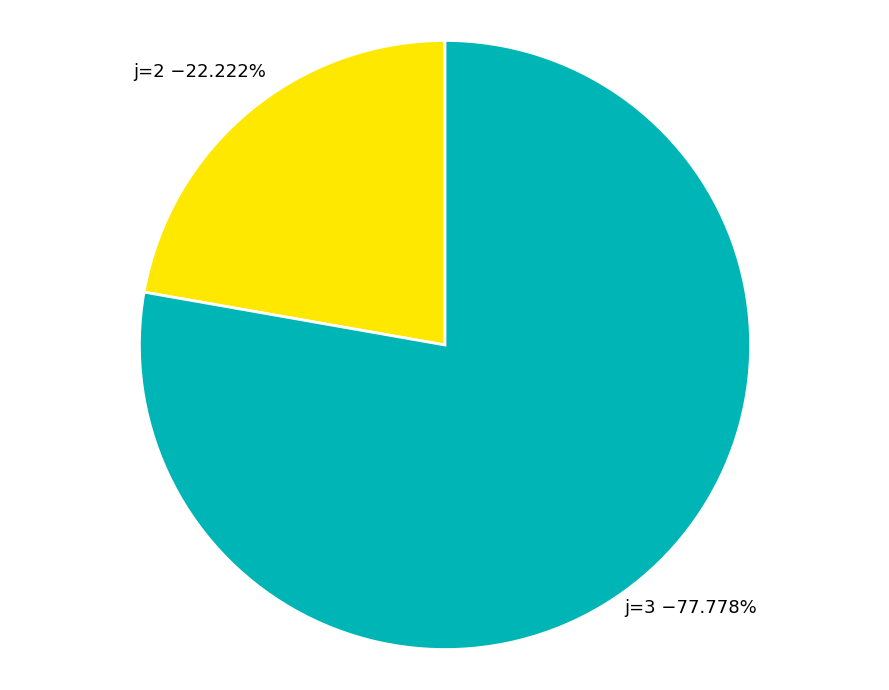

Is there a majority slice in this chart?

Yes